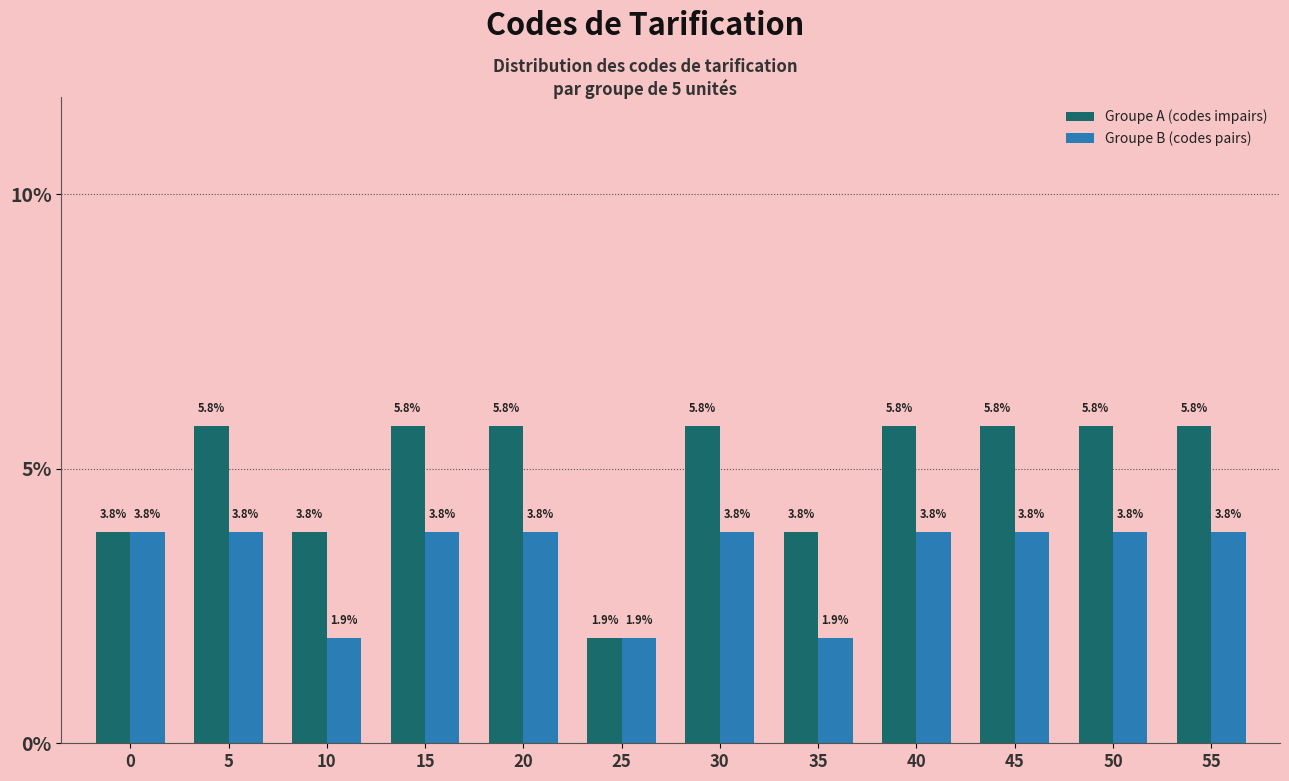

Reading left to right, what are all the values shown in this chart?

Groupe A (codes impairs): 3.8	5.8	3.8	5.8	5.8	1.9	5.8	3.8	5.8	5.8	5.8	5.8
Groupe B (codes pairs): 3.8	3.8	1.9	3.8	3.8	1.9	3.8	1.9	3.8	3.8	3.8	3.8